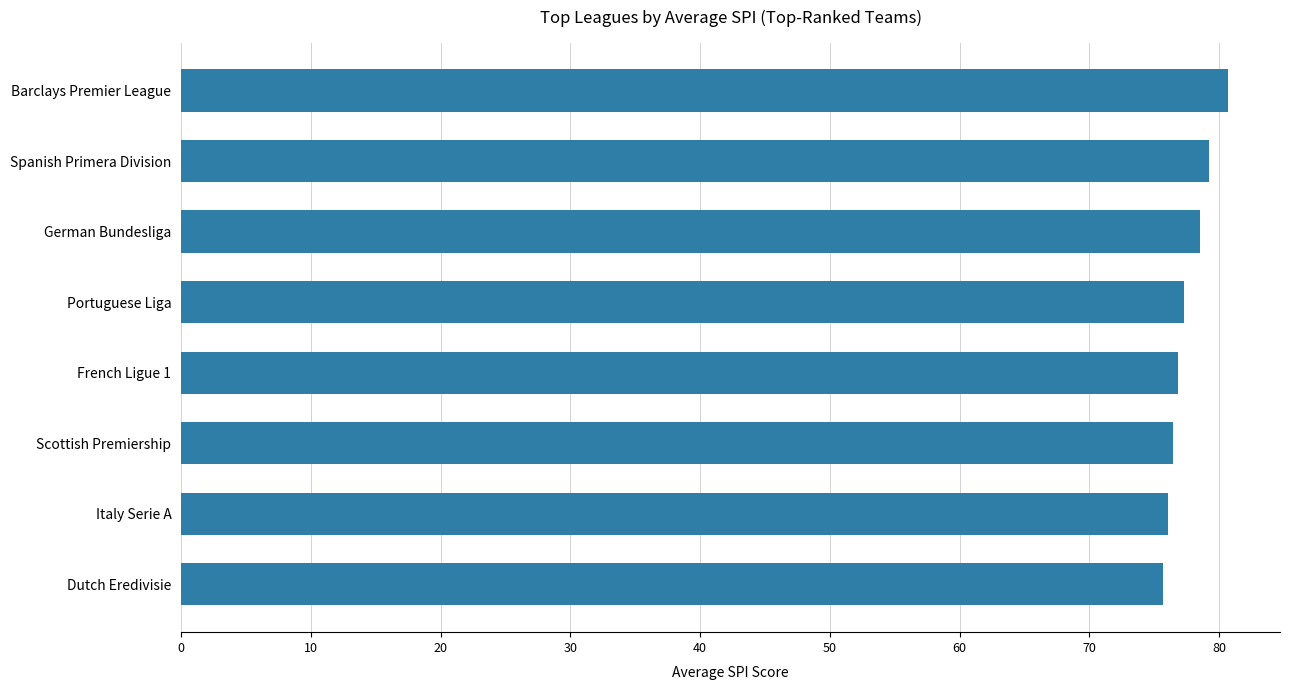

What is the smallest value displayed?

75.7